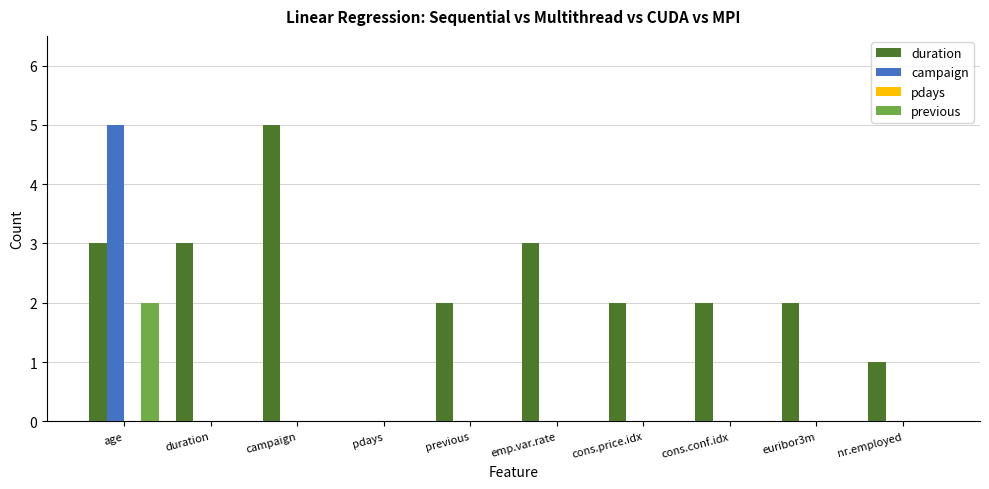

At which category is the sum across all series the highest?

age